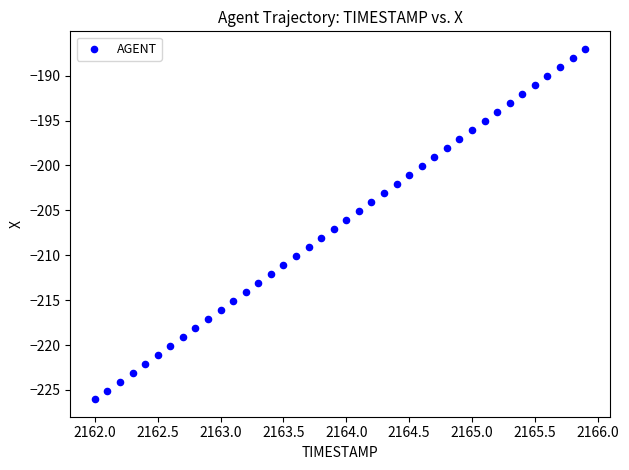

What is the range of Y values (max minus min)?

39.0